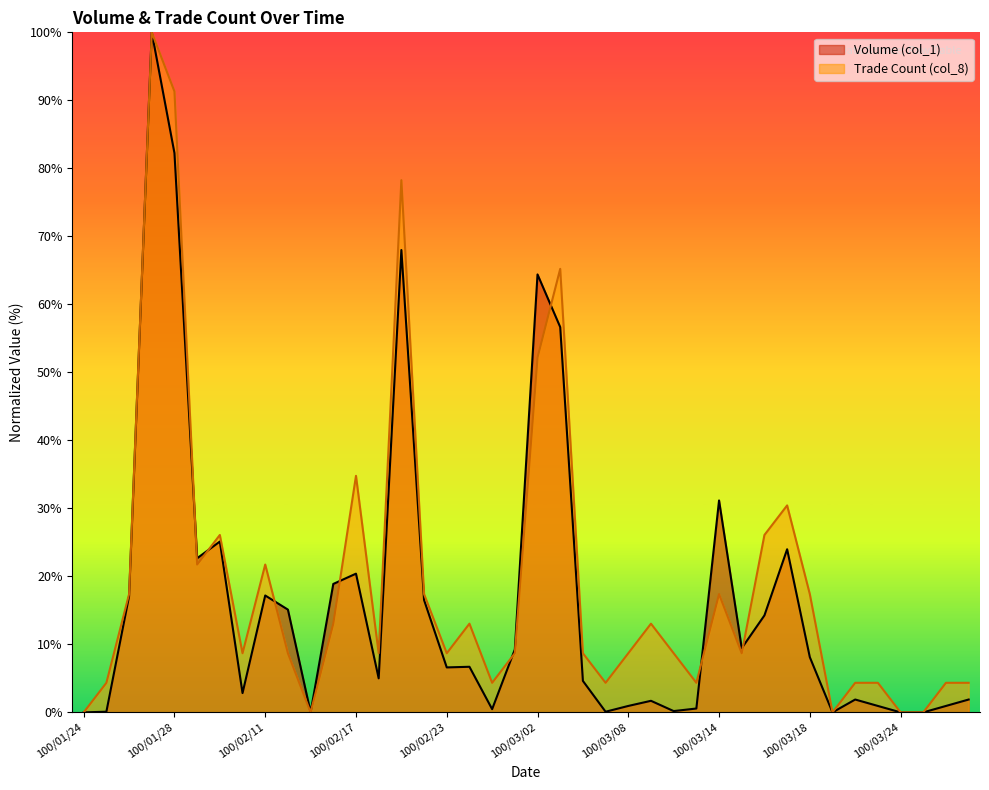

True or false: Trade Count (col_8) and Volume (col_1) cross at least once.

True